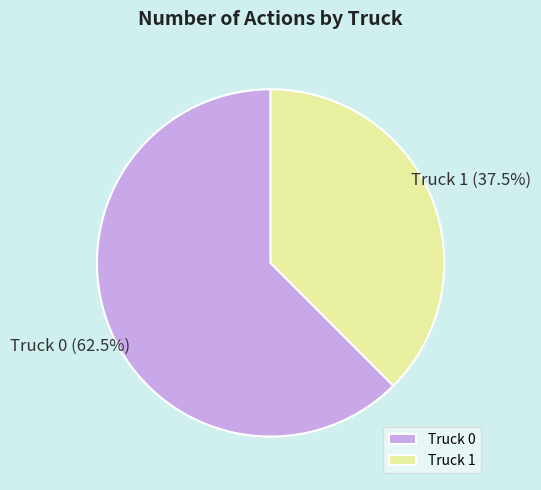

Combined, do Truck 1 and Truck 0 account for over 50%?

Yes